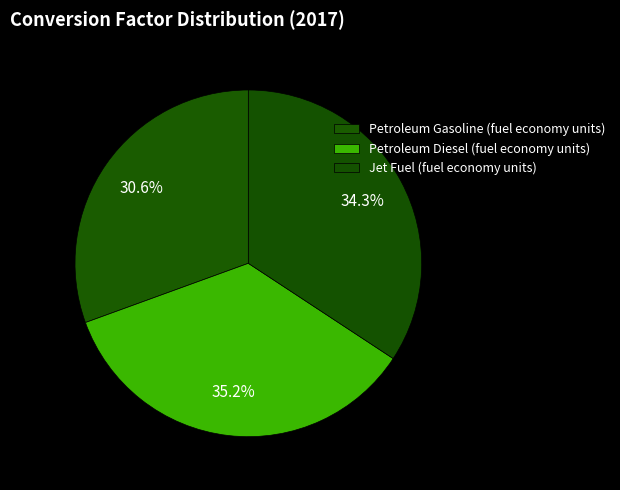

Count the number of slices in the pie.

3